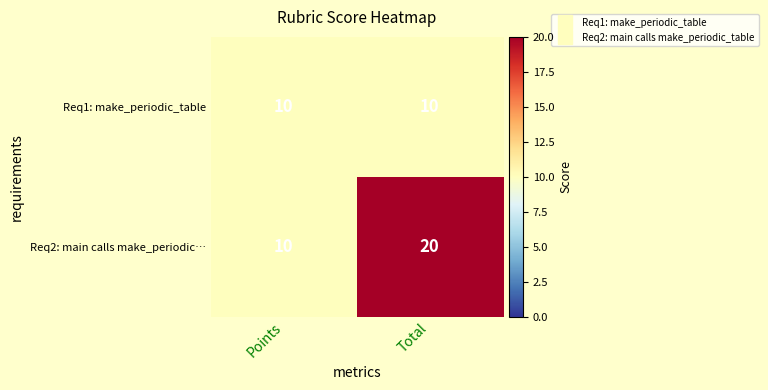

What is the total value across all series at Total?

30